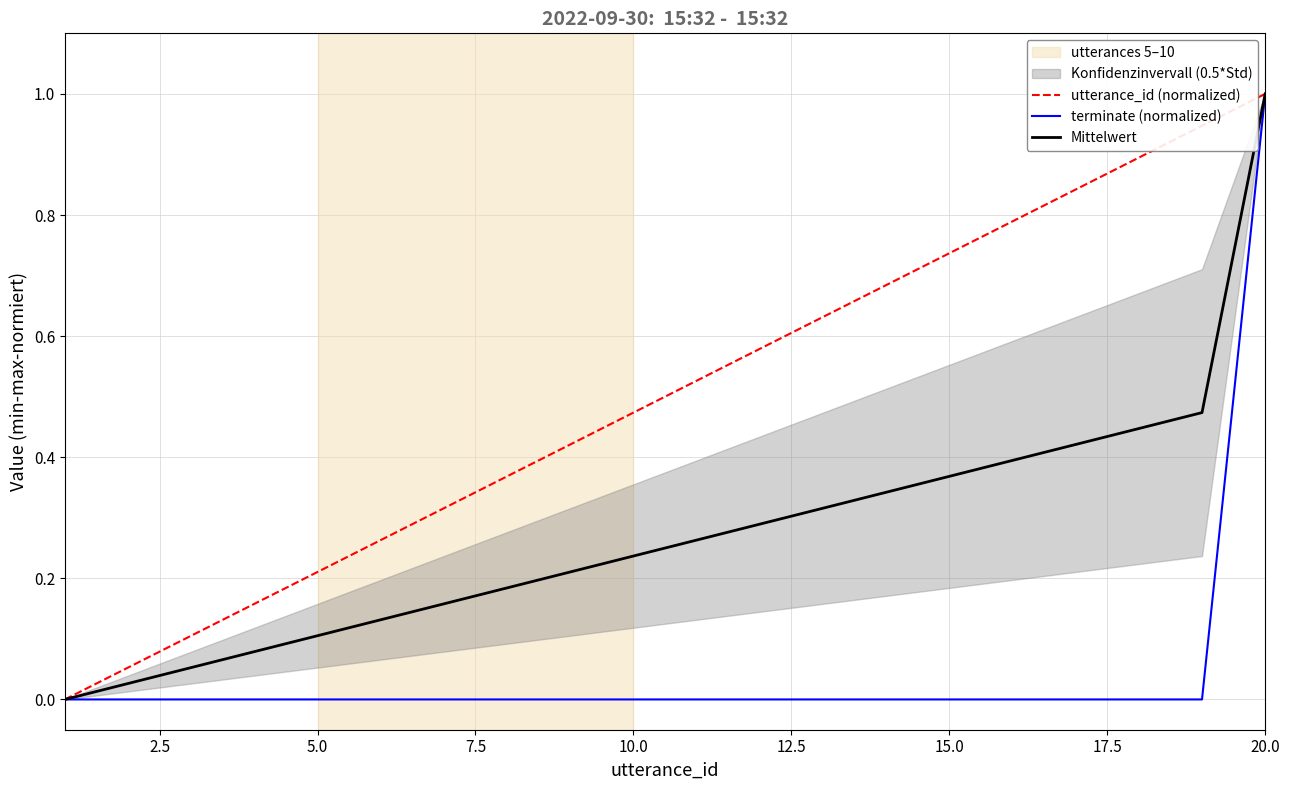

What is the average value of the utterance_id (normalized) series?

0.5